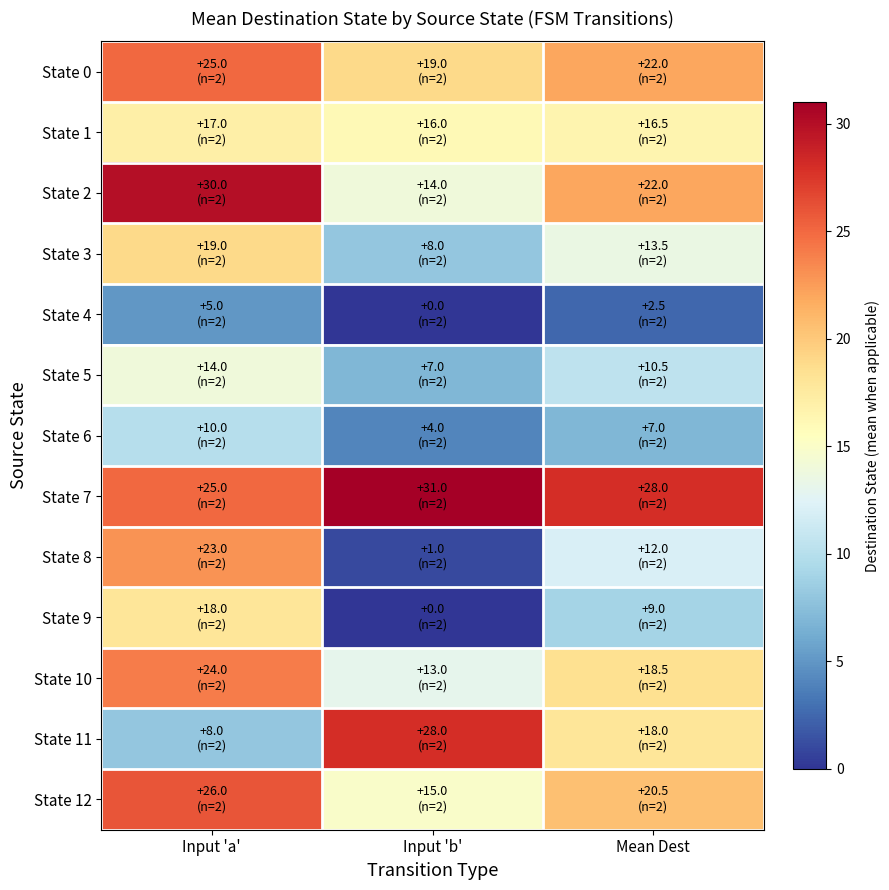

Reading left to right, list all the values displayed in this chart.

State 0: Input 'a'=25.0	Input 'b'=19.0	Mean Dest=22.0
State 1: Input 'a'=17.0	Input 'b'=16.0	Mean Dest=16.5
State 2: Input 'a'=30.0	Input 'b'=14.0	Mean Dest=22.0
State 3: Input 'a'=19.0	Input 'b'=8.0	Mean Dest=13.5
State 4: Input 'a'=5.0	Input 'b'=0.0	Mean Dest=2.5
State 5: Input 'a'=14.0	Input 'b'=7.0	Mean Dest=10.5
State 6: Input 'a'=10.0	Input 'b'=4.0	Mean Dest=7.0
State 7: Input 'a'=25.0	Input 'b'=31.0	Mean Dest=28.0
State 8: Input 'a'=23.0	Input 'b'=1.0	Mean Dest=12.0
State 9: Input 'a'=18.0	Input 'b'=0.0	Mean Dest=9.0
State 10: Input 'a'=24.0	Input 'b'=13.0	Mean Dest=18.5
State 11: Input 'a'=8.0	Input 'b'=28.0	Mean Dest=18.0
State 12: Input 'a'=26.0	Input 'b'=15.0	Mean Dest=20.5